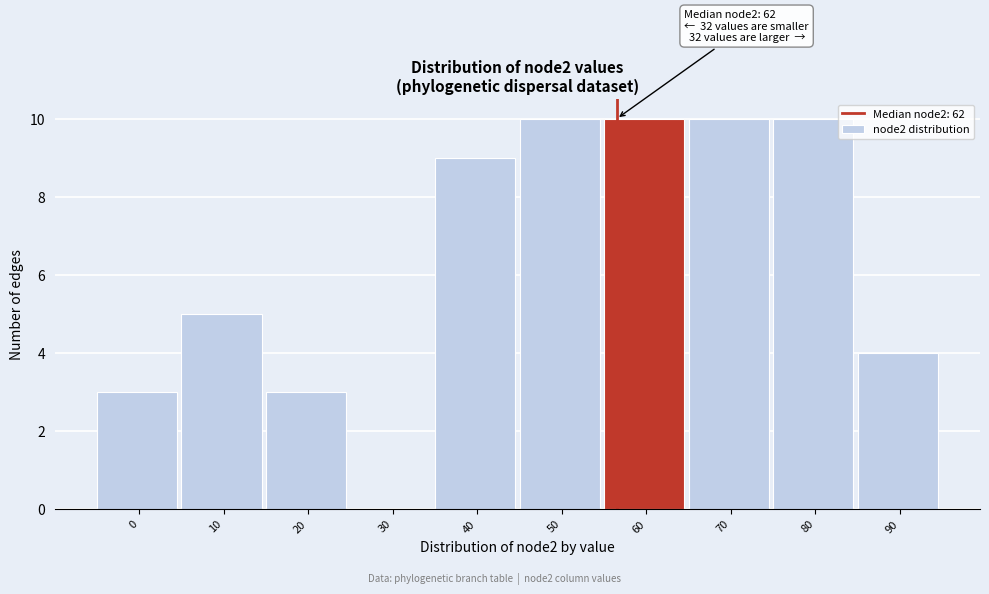

Reading left to right, extract all data points from this chart.

0=3	10=5	20=3	30=0	40=9	50=10	60=10	70=10	80=10	90=4